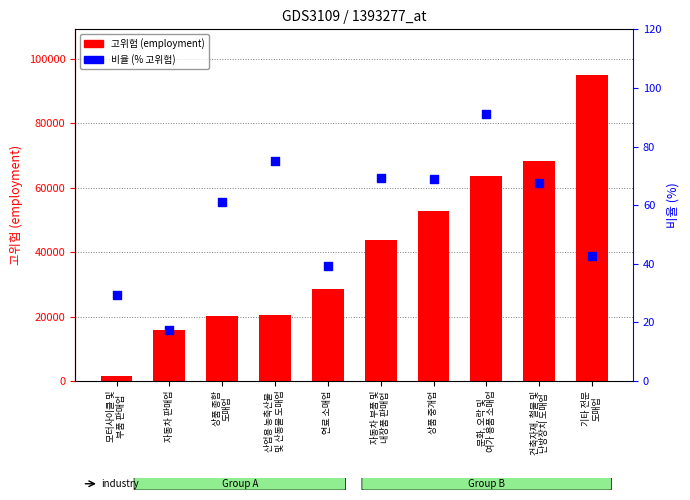

Which series reaches the minimum Y coordinate?

비율 (% 고위험)